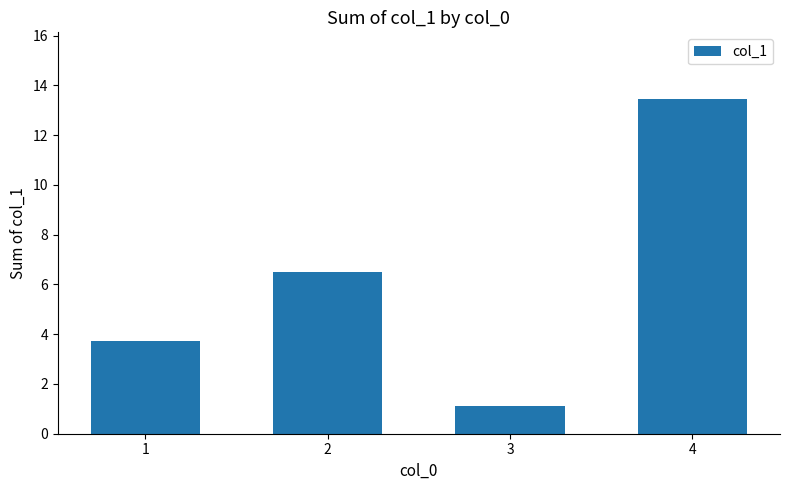

What is the change in value from 3 to 4?

+12.3